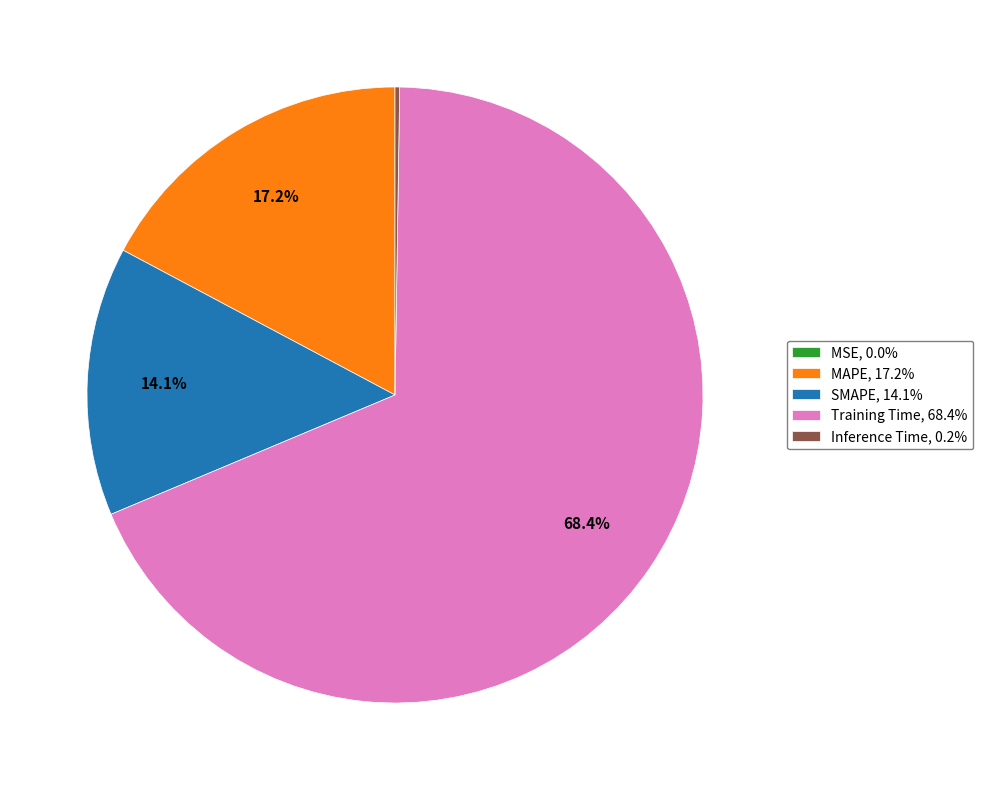

What is the ratio of the value at MAPE, 17.2% to the value at Training Time, 68.4%?

0.3